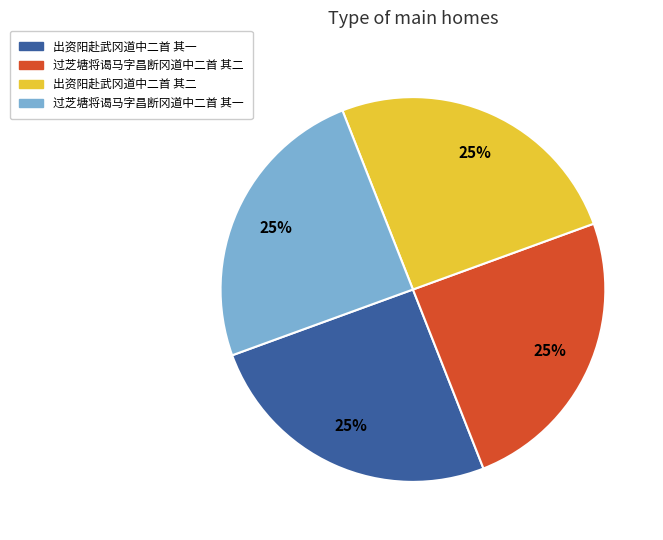

Approximately how many times larger is the value at 出资阳赴武冈道中二首 其一 compared to 出资阳赴武冈道中二首 其二?

1.0